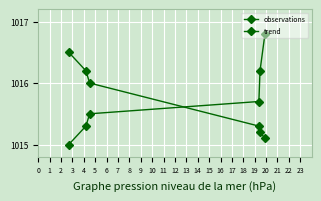

At how many categories does at least one series exceed 1015?

6